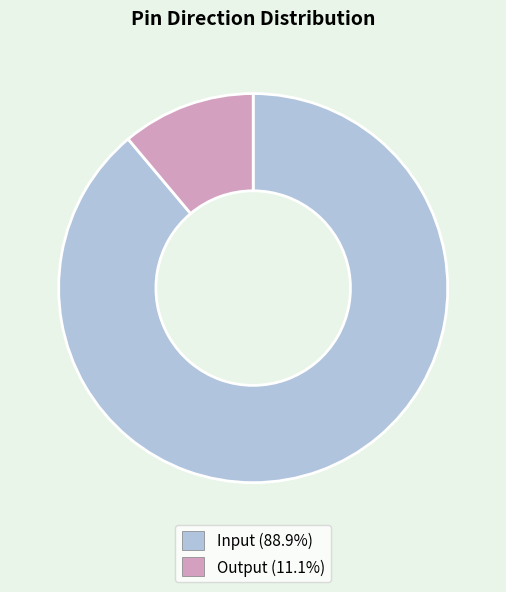

Does Output represent more than half of the total?

No